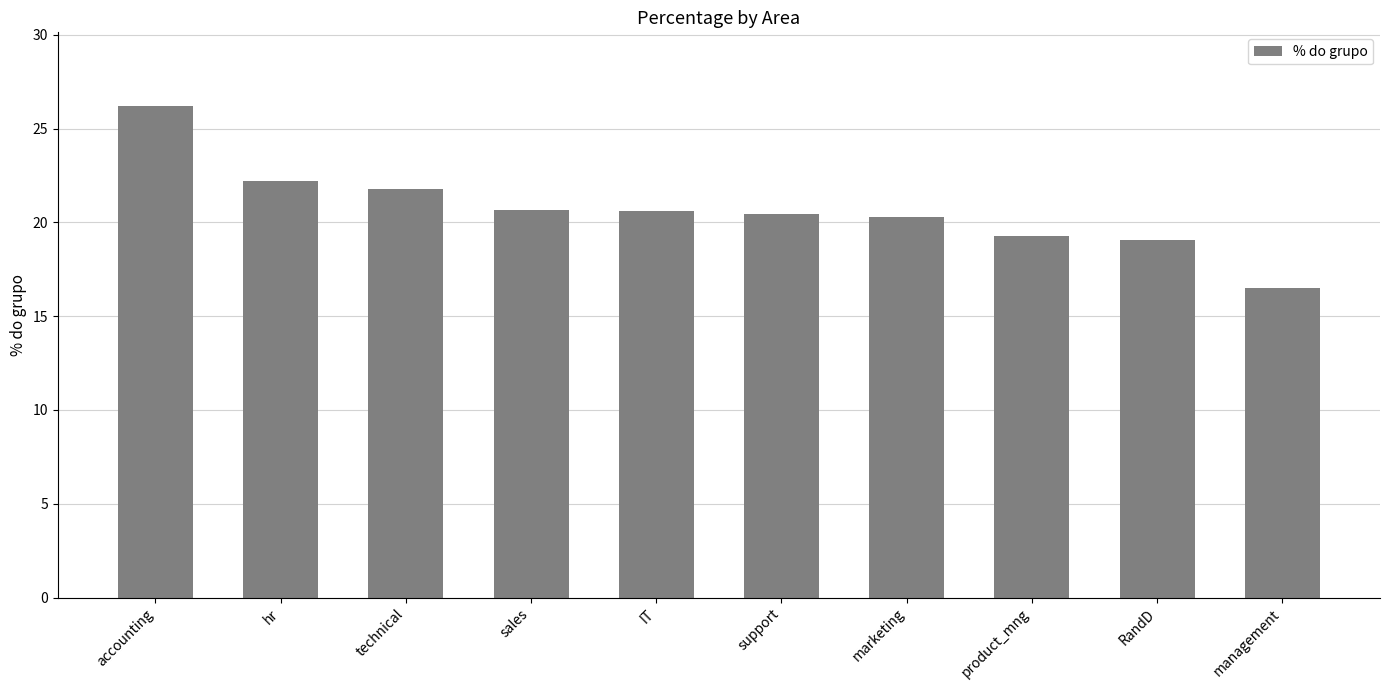

What is the smallest value displayed?

16.5